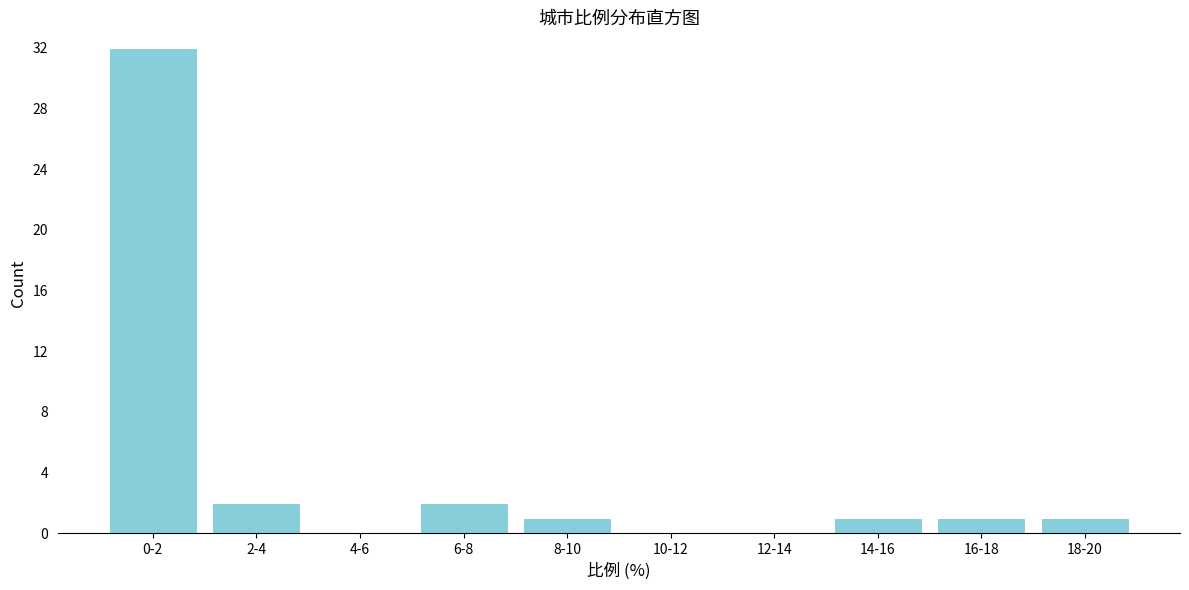

Reading left to right, what are all the values shown in this chart?

0-2=32	2-4=2	4-6=0	6-8=2	8-10=1	10-12=0	12-14=0	14-16=1	16-18=1	18-20=1